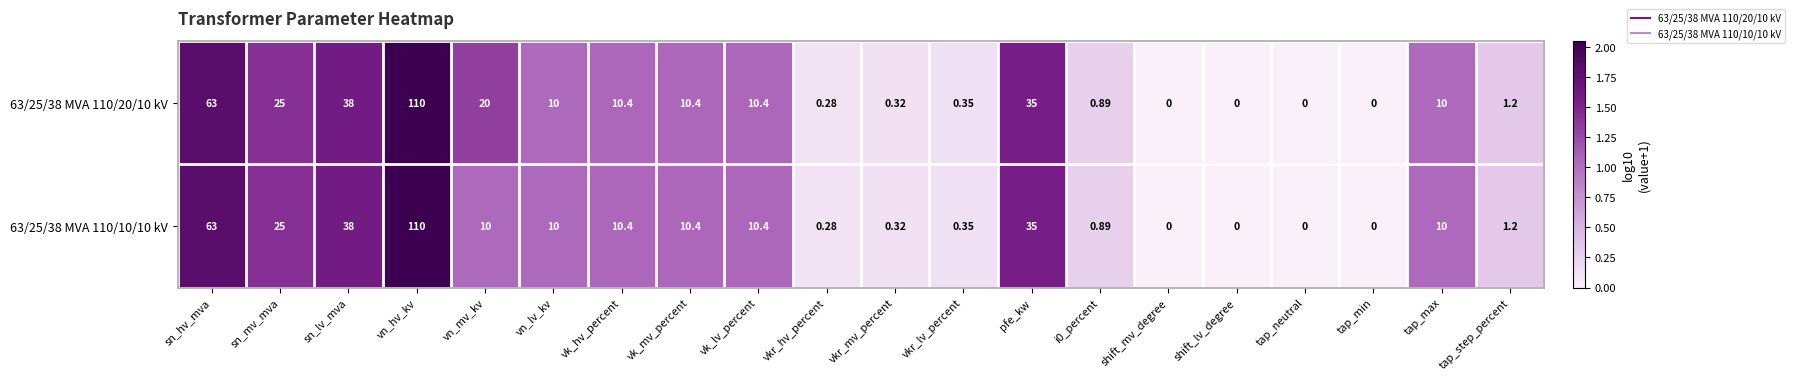

How many distinct data groups are displayed?

2